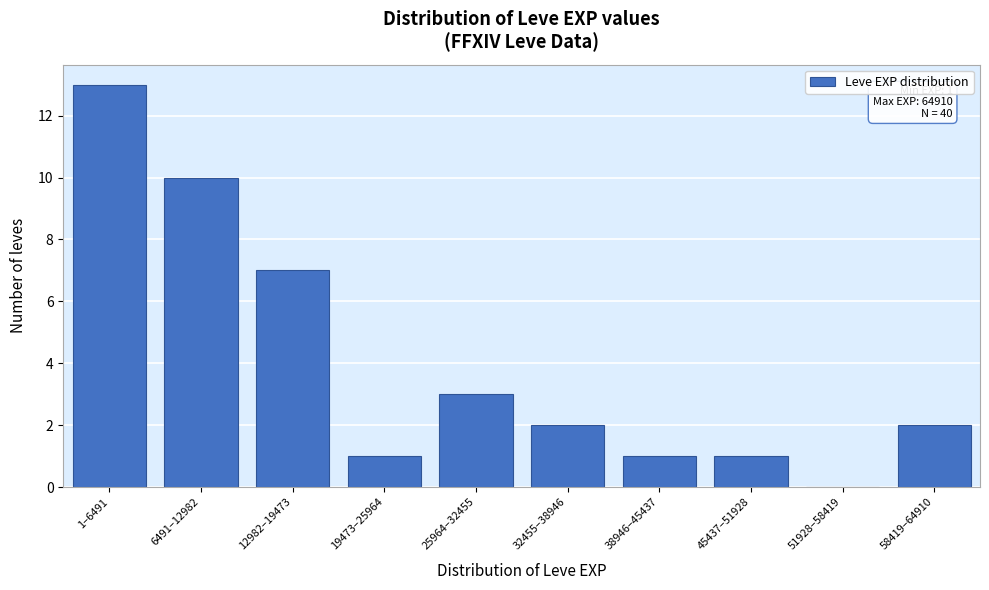

Reading left to right, what are all the values shown in this chart?

1–6491=13	6491–12982=10	12982–19473=7	19473–25964=1	25964–32455=3	32455–38946=2	38946–45437=1	45437–51928=1	51928–58419=0	58419–64910=2